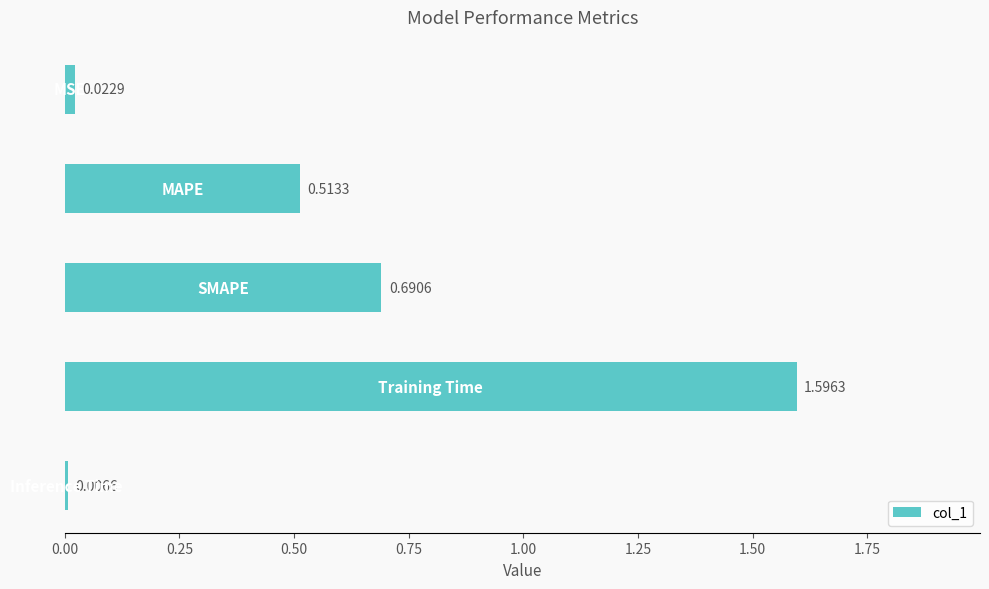

What is the sum of all values?

2.8